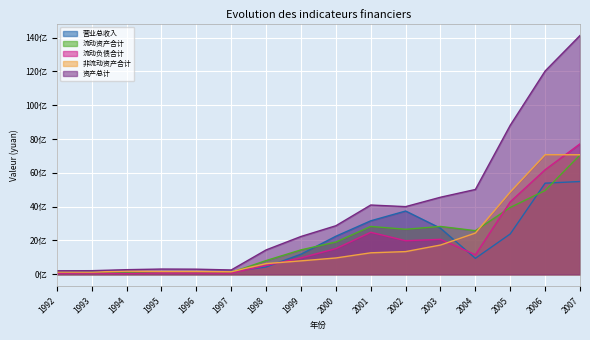

Which has a higher value, 1993 or 1996?

1996